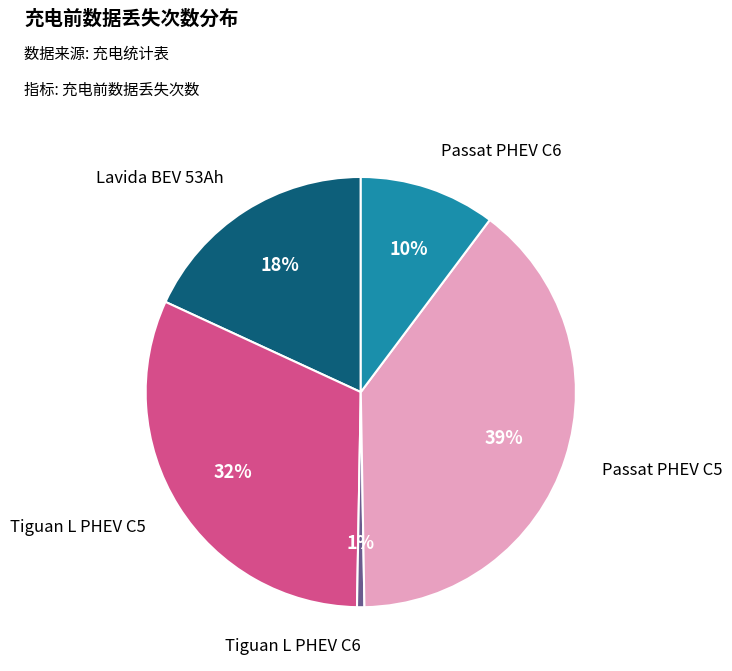

To the nearest percent, what is the average slice percentage?

20%